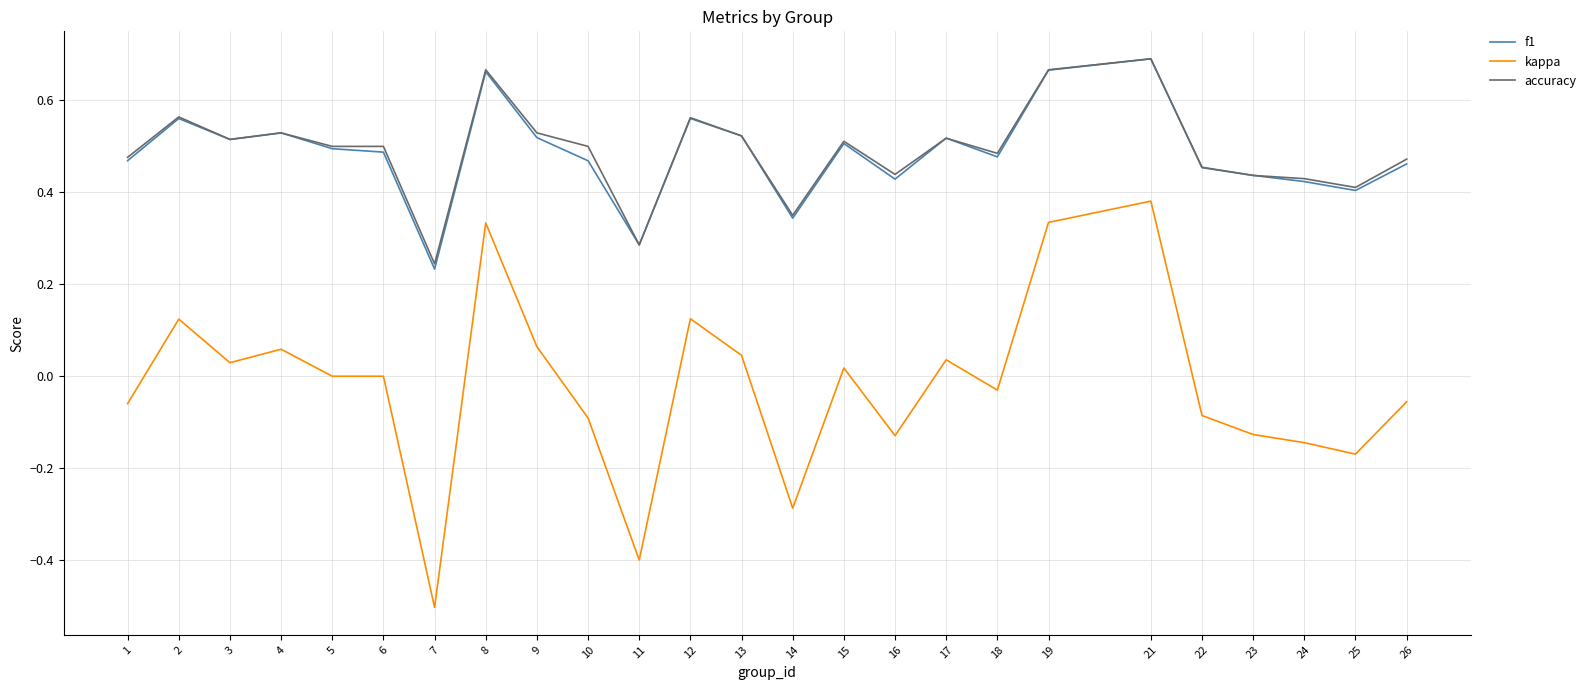

Is it true that accuracy equals 0.3 at 23?

False